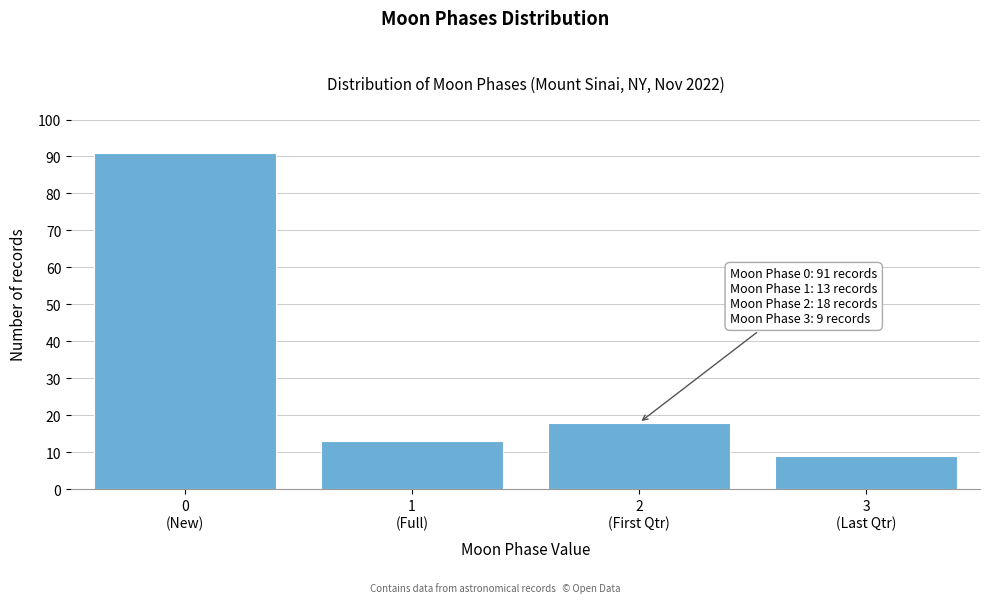

Reading left to right, list all the values displayed in this chart.

91	13	18	9